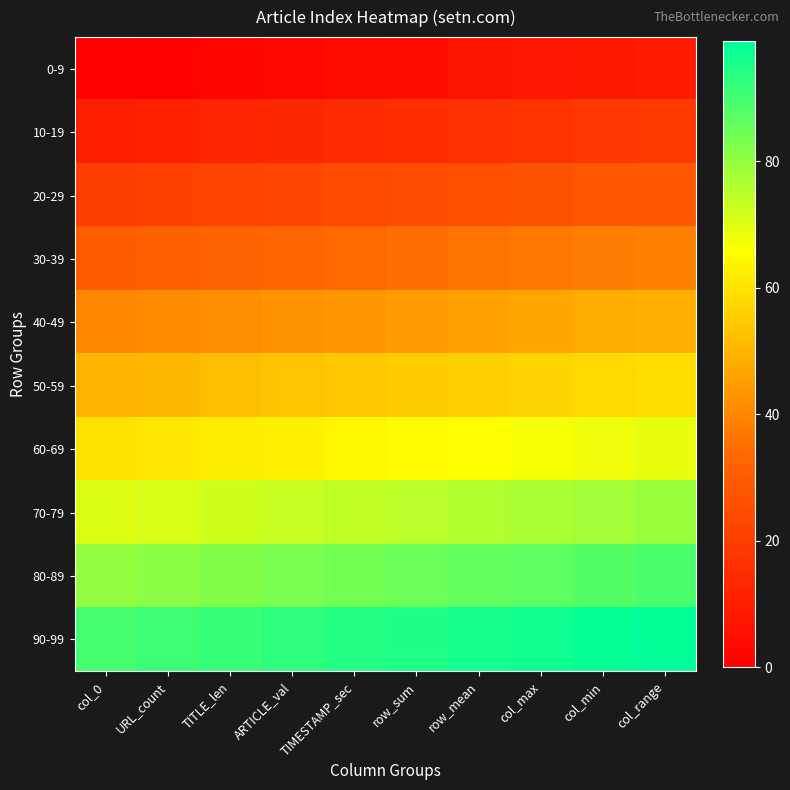

Reading left to right, what are all the values shown in this chart?

0-9: col_0=0	URL_count=1	TITLE_len=2	ARTICLE_val=3	TIMESTAMP_sec=4	row_sum=5	row_mean=6	col_max=7	col_min=8	col_range=9
10-19: col_0=10	URL_count=11	TITLE_len=12	ARTICLE_val=13	TIMESTAMP_sec=14	row_sum=15	row_mean=16	col_max=17	col_min=18	col_range=19
20-29: col_0=20	URL_count=21	TITLE_len=22	ARTICLE_val=23	TIMESTAMP_sec=24	row_sum=25	row_mean=26	col_max=27	col_min=28	col_range=29
30-39: col_0=30	URL_count=31	TITLE_len=32	ARTICLE_val=33	TIMESTAMP_sec=34	row_sum=35	row_mean=36	col_max=37	col_min=38	col_range=39
40-49: col_0=40	URL_count=41	TITLE_len=42	ARTICLE_val=43	TIMESTAMP_sec=44	row_sum=45	row_mean=46	col_max=47	col_min=48	col_range=49
50-59: col_0=50	URL_count=51	TITLE_len=52	ARTICLE_val=53	TIMESTAMP_sec=54	row_sum=55	row_mean=56	col_max=57	col_min=58	col_range=59
60-69: col_0=60	URL_count=61	TITLE_len=62	ARTICLE_val=63	TIMESTAMP_sec=64	row_sum=65	row_mean=66	col_max=67	col_min=68	col_range=69
70-79: col_0=70	URL_count=71	TITLE_len=72	ARTICLE_val=73	TIMESTAMP_sec=74	row_sum=75	row_mean=76	col_max=77	col_min=78	col_range=79
80-89: col_0=80	URL_count=81	TITLE_len=82	ARTICLE_val=83	TIMESTAMP_sec=84	row_sum=85	row_mean=86	col_max=87	col_min=88	col_range=89
90-99: col_0=90	URL_count=91	TITLE_len=92	ARTICLE_val=93	TIMESTAMP_sec=94	row_sum=95	row_mean=96	col_max=97	col_min=98	col_range=99